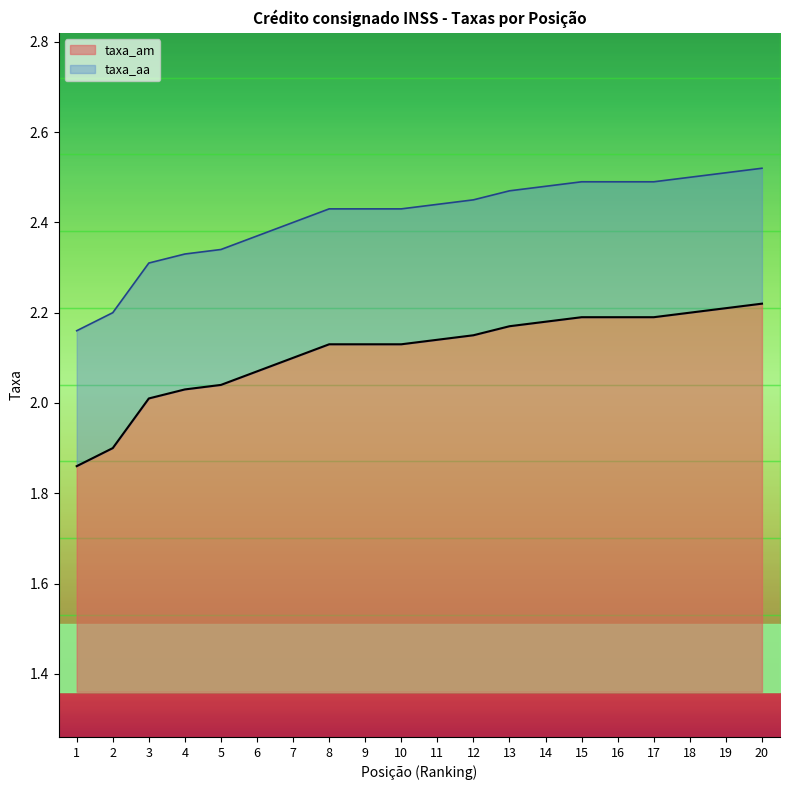

Reading right to left, list all the values displayed in this chart.

taxa_am: 2.2	2.2	2.2	2.2	2.2	2.2	2.2	2.2	2.1	2.1	2.1	2.1	2.1	2.1	2.1	2.0	2.0	2.0	1.9	1.9
taxa_aa: 2.5	2.5	2.5	2.5	2.5	2.5	2.5	2.5	2.4	2.4	2.4	2.4	2.4	2.4	2.4	2.3	2.3	2.3	2.2	2.2